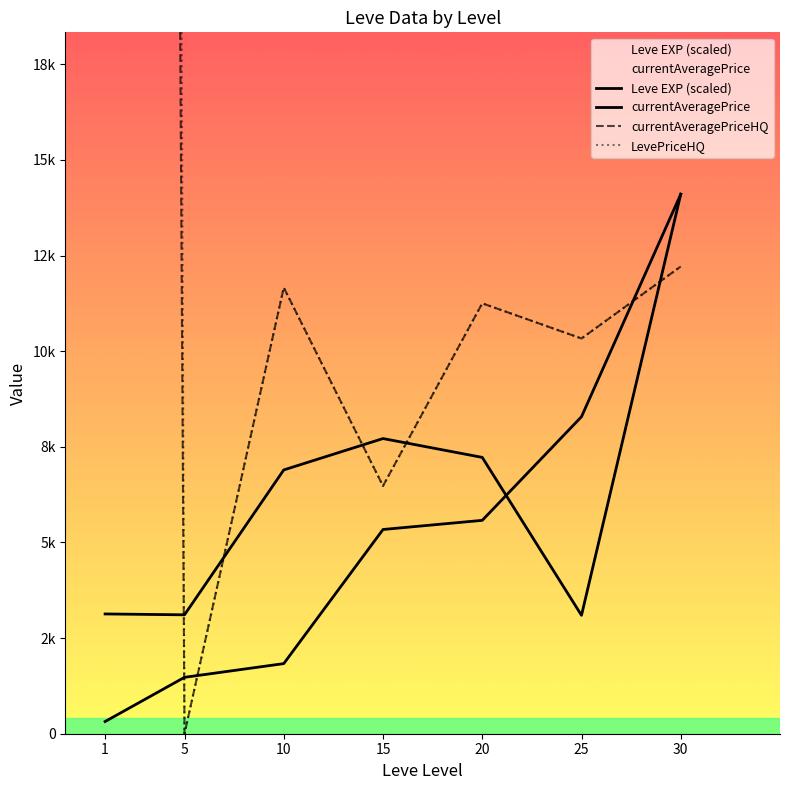

Count the number of categories in the chart.

7